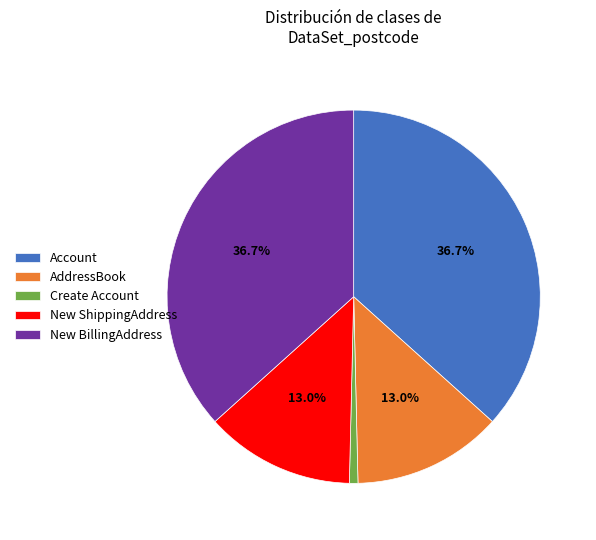

To the nearest percent, what is the difference between the Create Account and AddressBook slice percentages?

12%